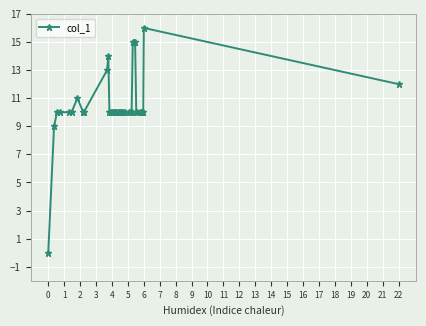

Count the number of data series in this chart.

1